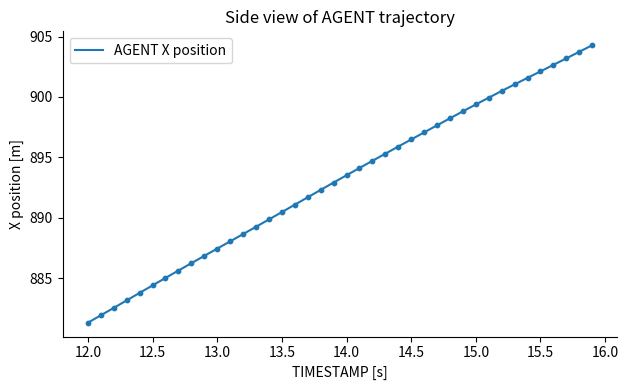

What is the maximum value shown in the chart?

904.3